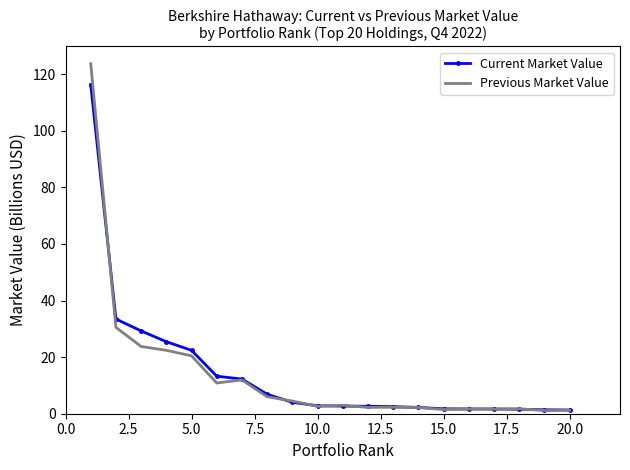

Which series has the widest spread of values?

Previous Market Value